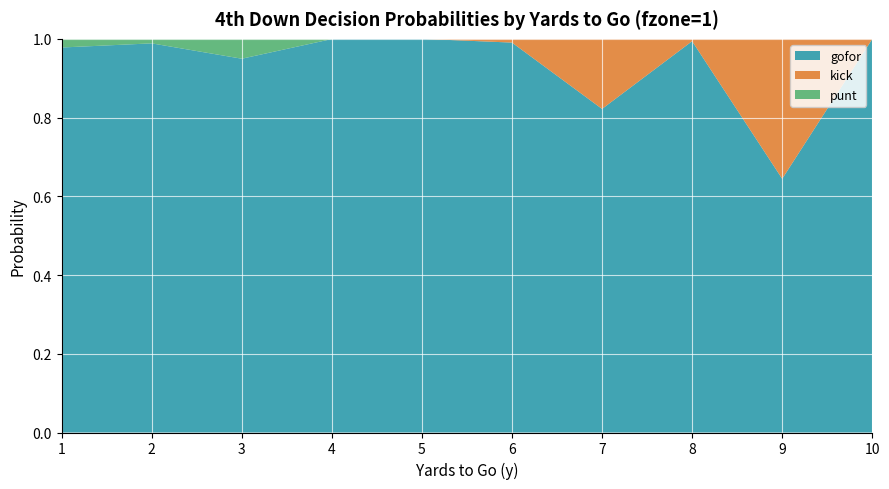

Reading left to right, extract all data points from this chart.

gofor: 1=1.0	2=1.0	3=0.9	4=1.0	5=1.0	6=1.0	7=0.8	8=1.0	9=0.6	10=1.0
kick: 1=0.0	2=0.0	3=0.0	4=0.0	5=0.0	6=0.0	7=0.2	8=0.0	9=0.4	10=0.0
punt: 1=0.0	2=0.0	3=0.1	4=0.0	5=0.0	6=0.0	7=0.0	8=0.0	9=0.0	10=0.0